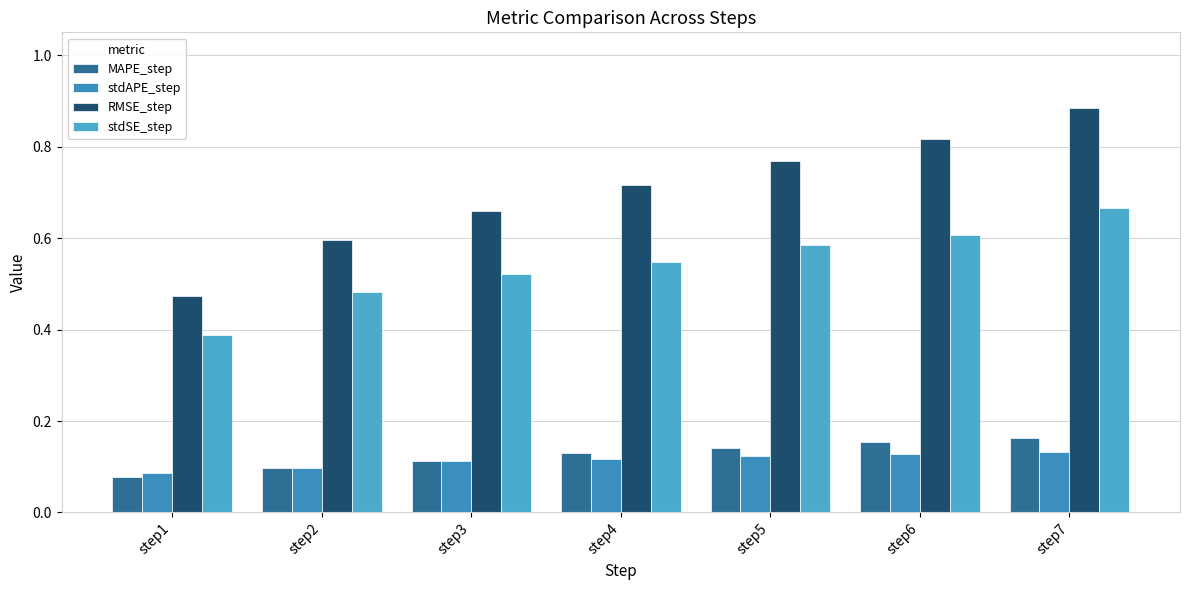

What is the value of the stdAPE_step bar at the 3rd from the left?

0.1